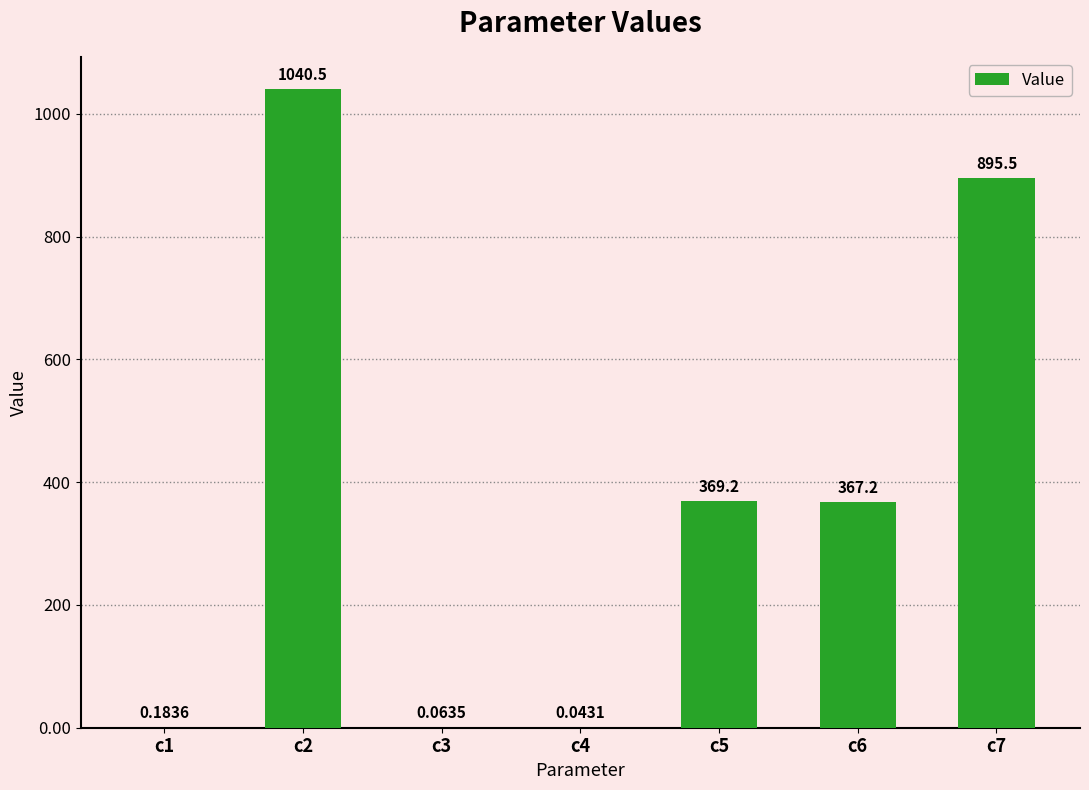

What is the change in value from c3 to c7?

+895.4